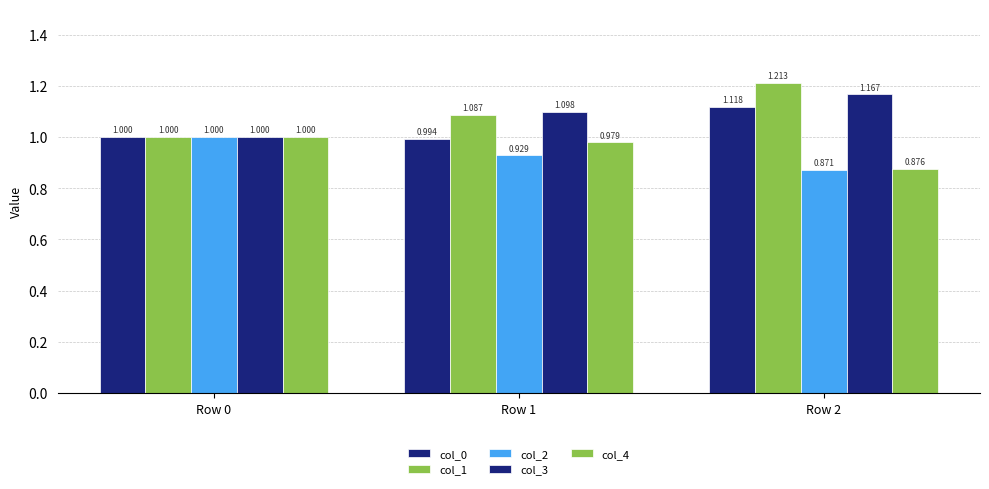

Which has a higher value, Row 0 or Row 2?

Row 2